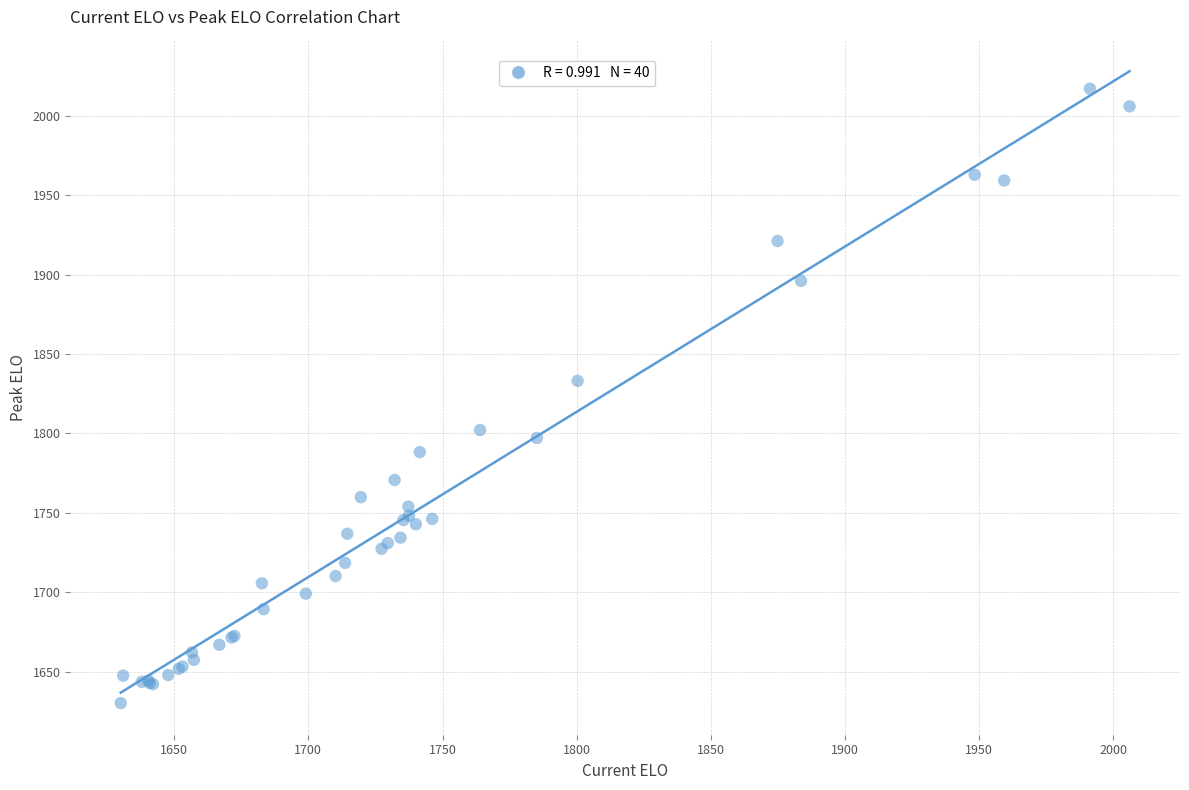

What Y value in the scatter plot is closest to 1823?

1833.1